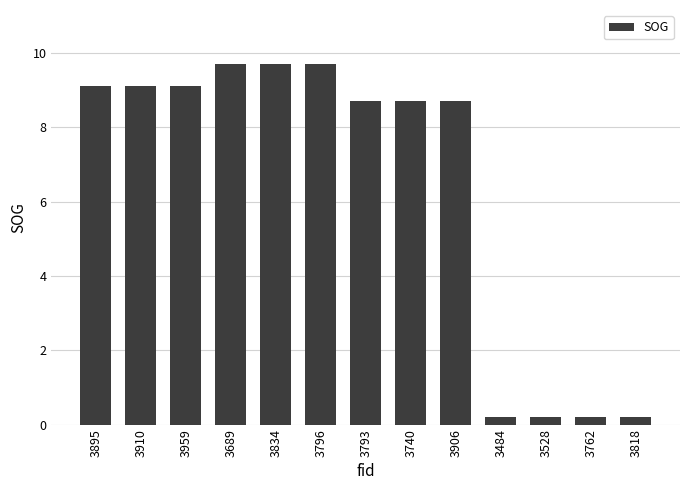

The chart shows a value of 9.1 at 3910. True or false?

True